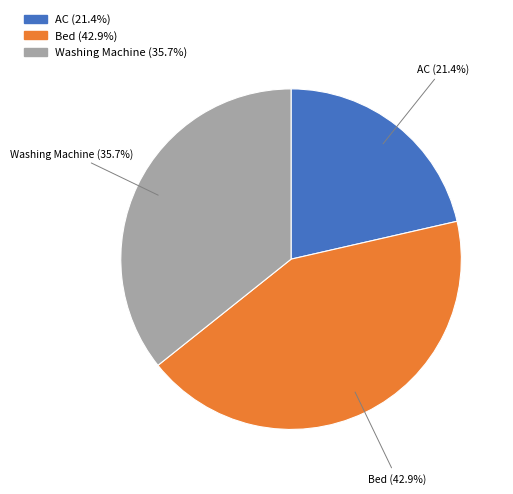

To the nearest percent, what is the combined percentage of AC and Washing Machine?

57%